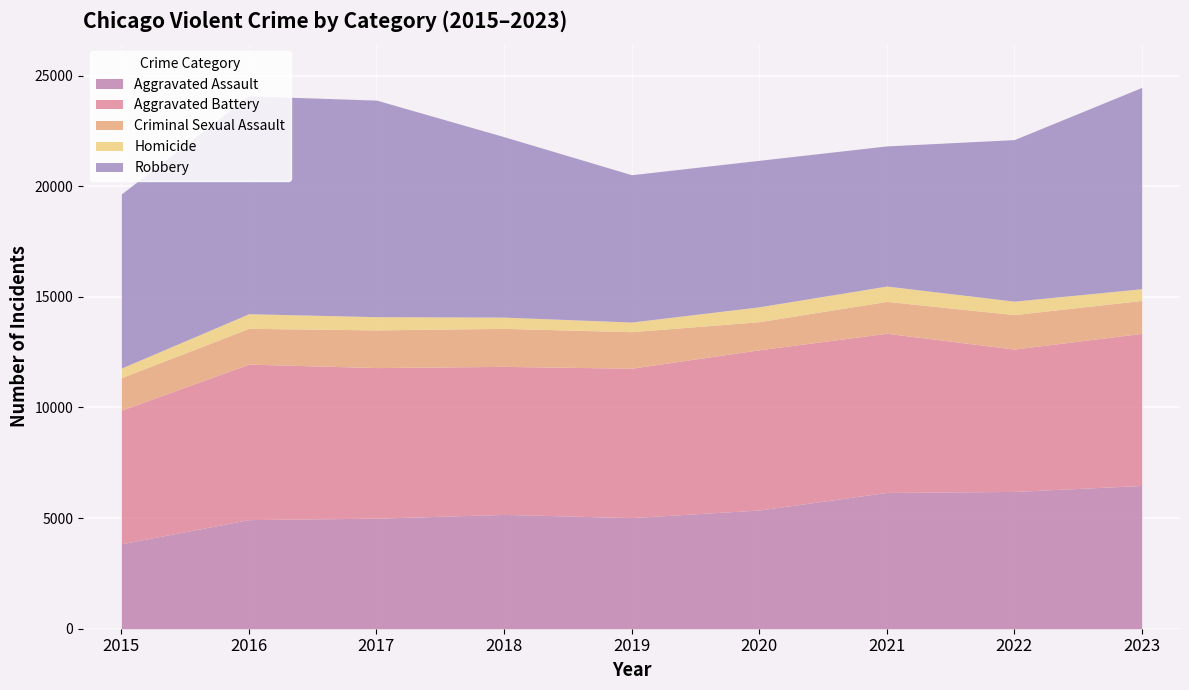

True or false: Aggravated Assault and Aggravated Battery intersect in this chart.

False